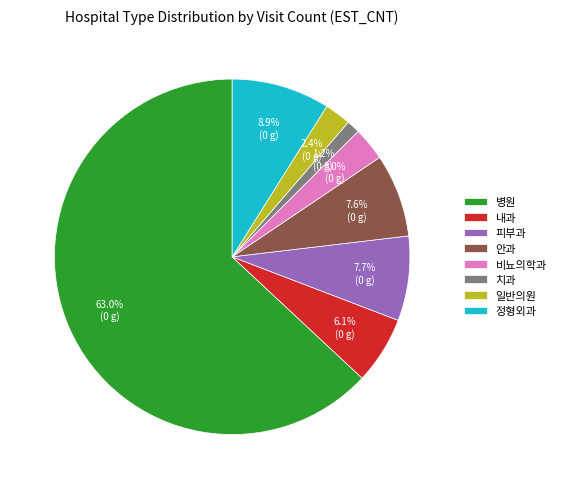

What is the ratio of the value at 일반의원 to the value at 치과?

2.0